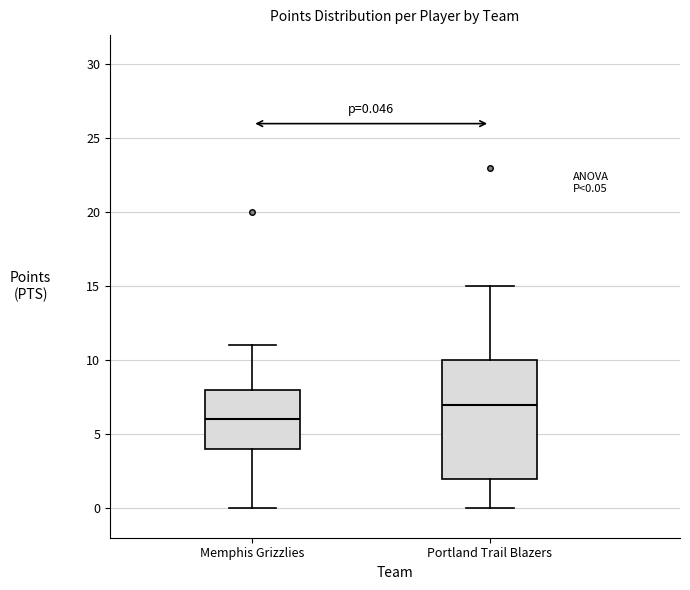

Comparing the boxes themselves (not the whiskers), which one is the tallest?

Portland Trail Blazers